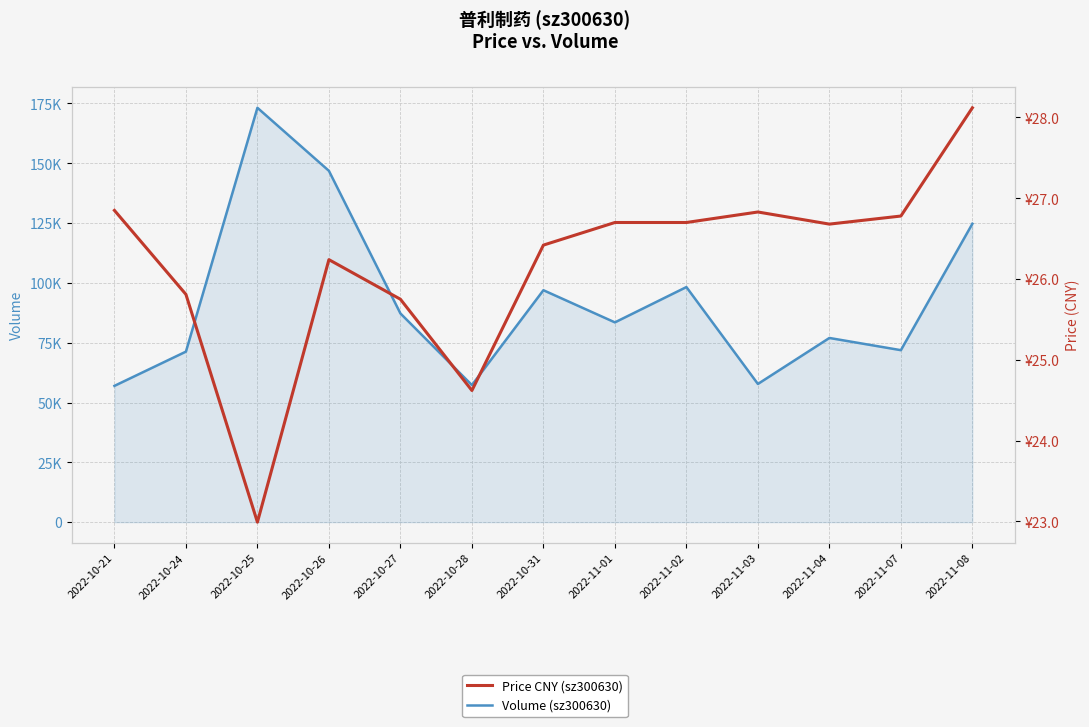

What is the difference between the maximum and minimum values in the Volume (sz300630) series?

116228.0